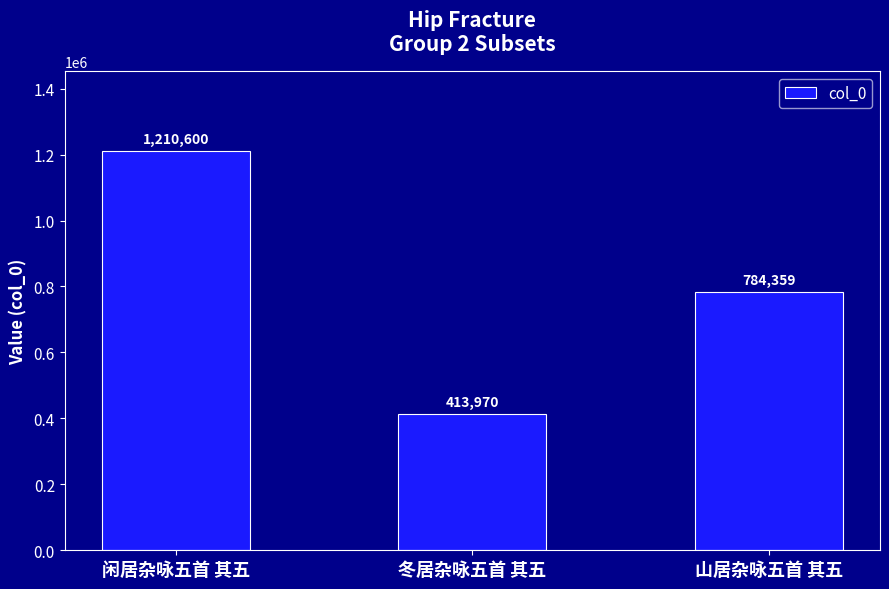

List the labels in order of value, largest first.

闲居杂咏五首 其五, 山居杂咏五首 其五, 冬居杂咏五首 其五